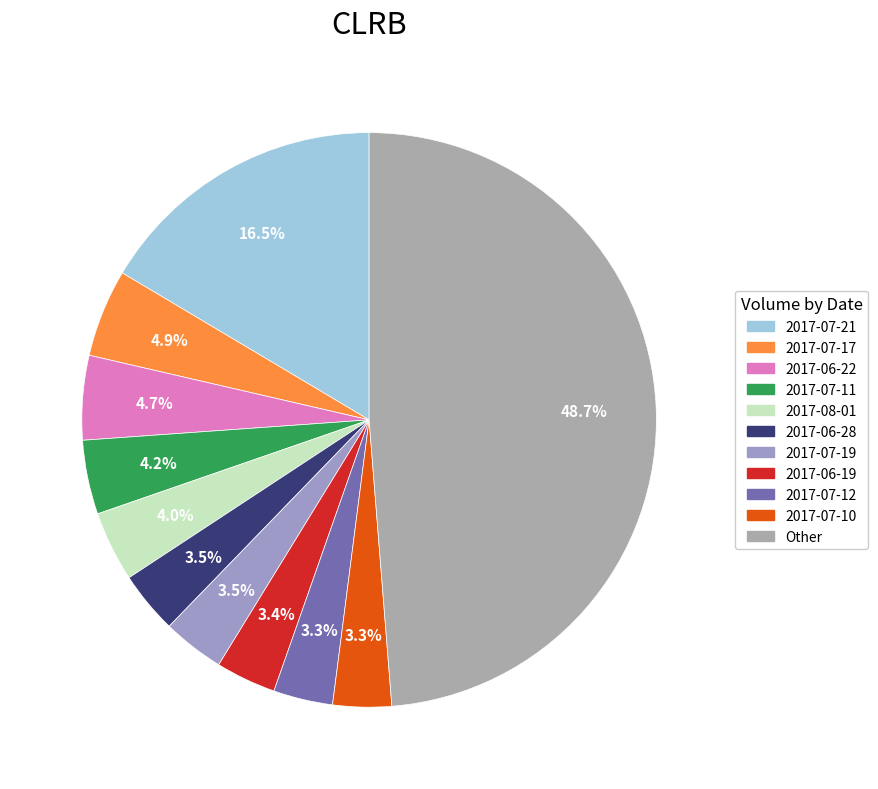

How many slices are in this pie chart?

11